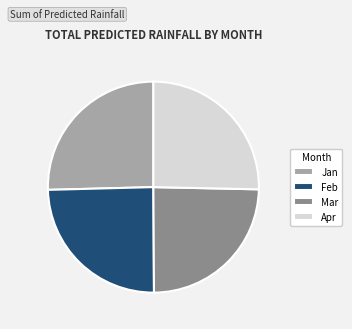

Is it true that Mar is 34% of the pie?

False